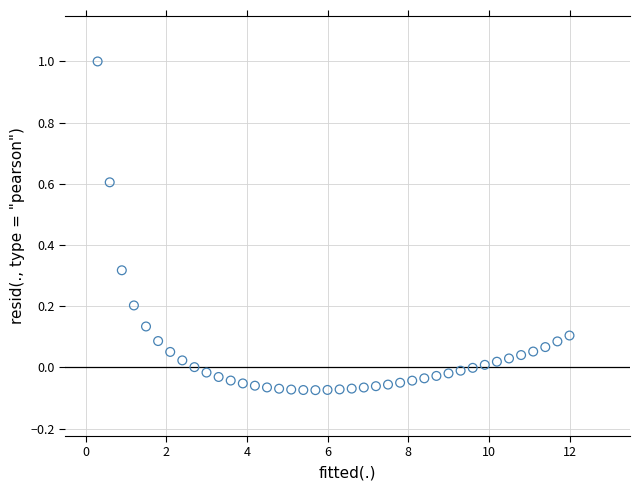

What is the range of Y values (max minus min)?

1.1